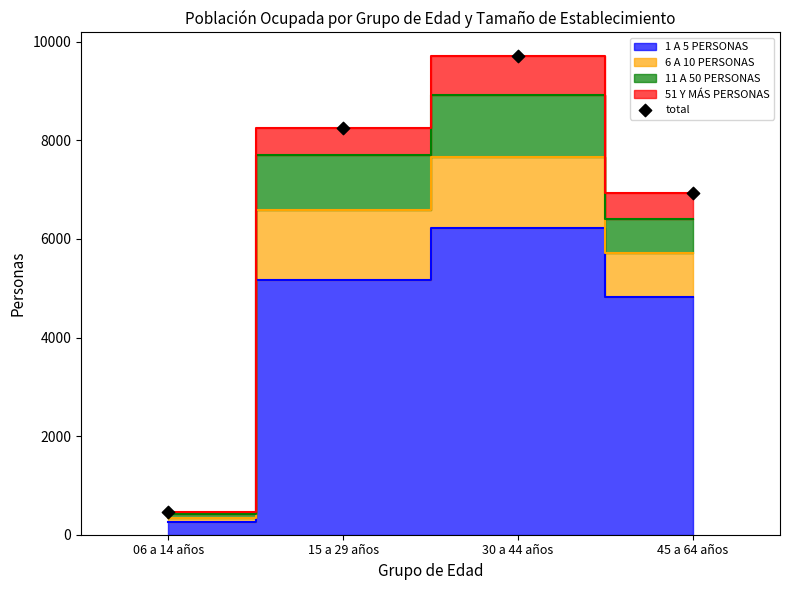

What Y value in the scatter plot is closest to 5083?

6926